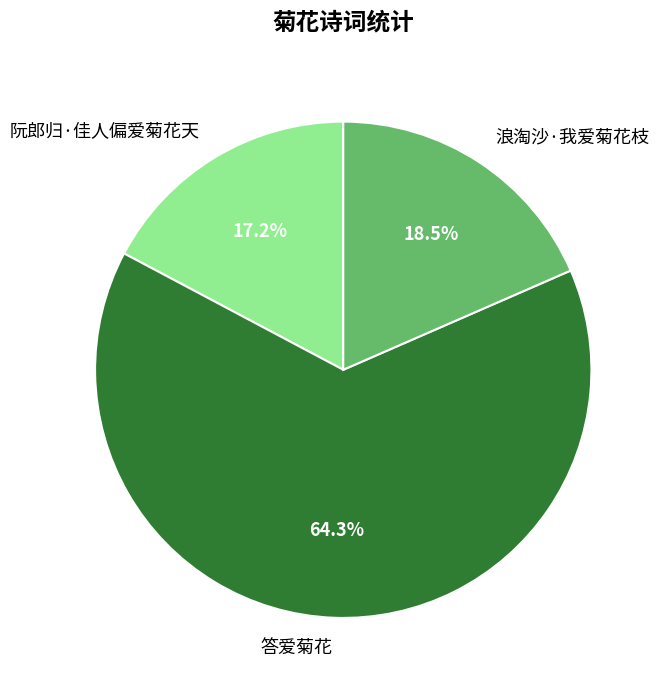

Which category accounts for the majority?

答爱菊花